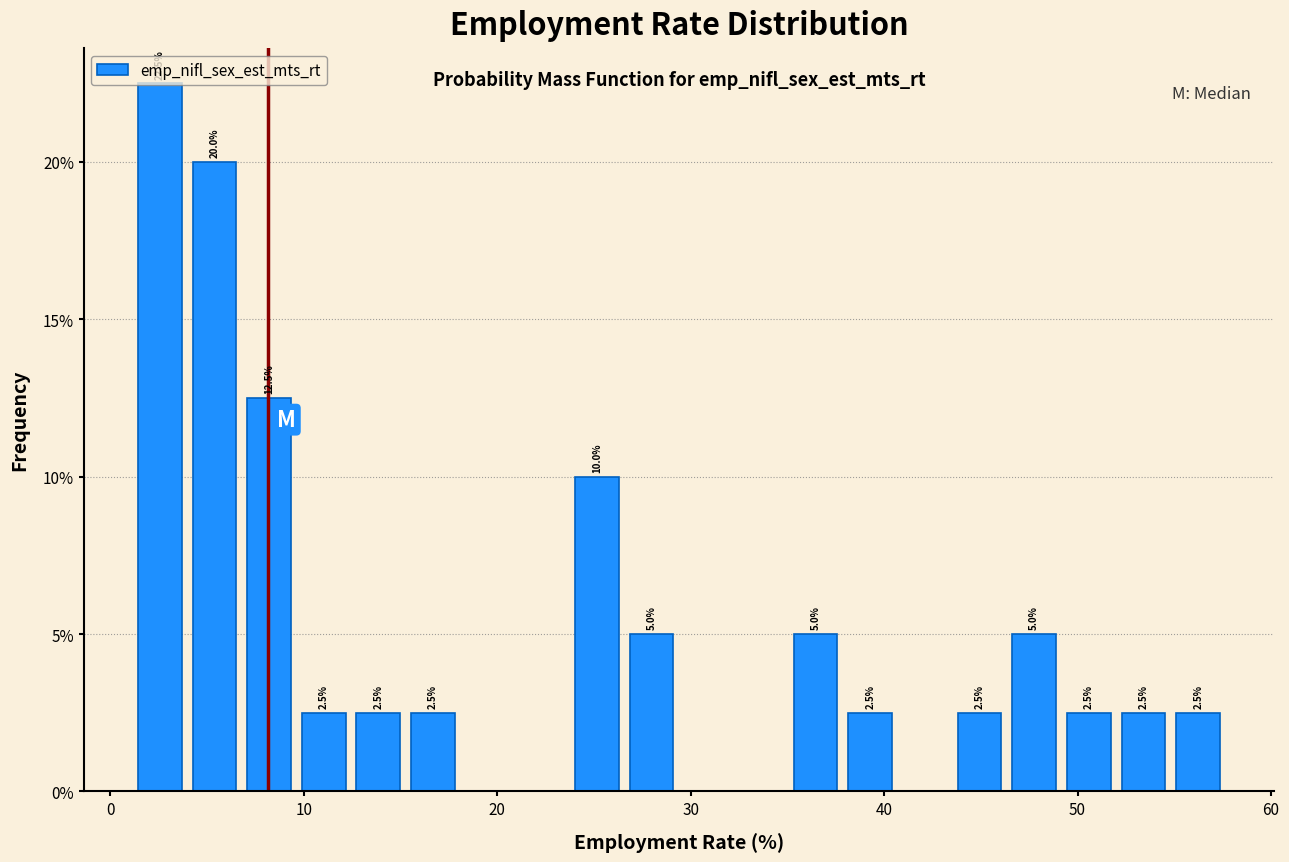

Read against the x-axis, roughly where is the centre of the tallest bar?

3